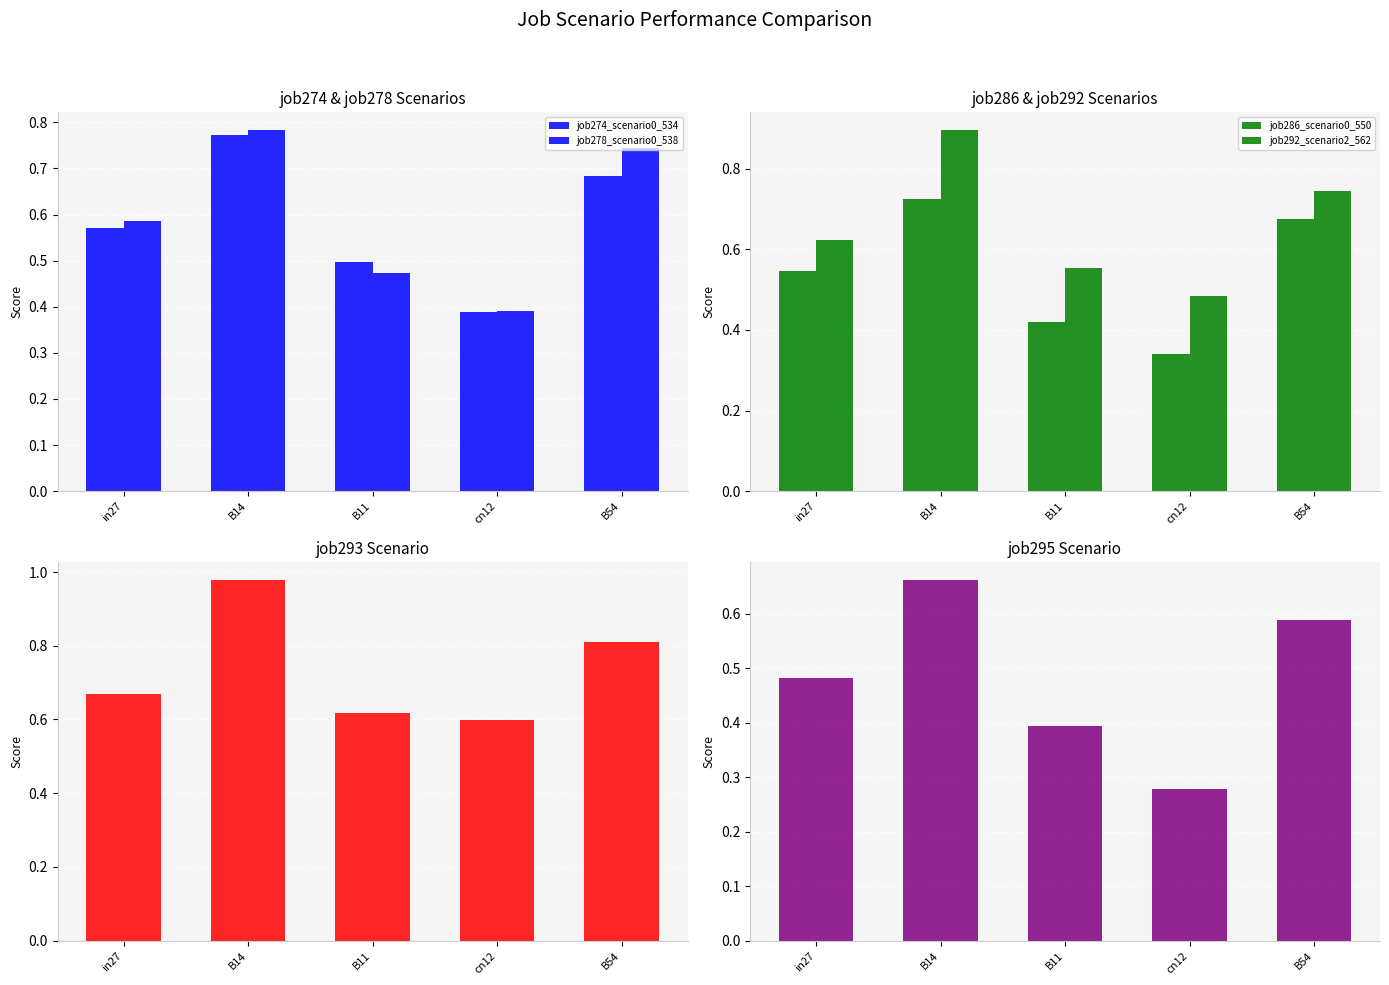

What is the value of the job293_scenario4_563 bar at the 5th from the left?

0.8